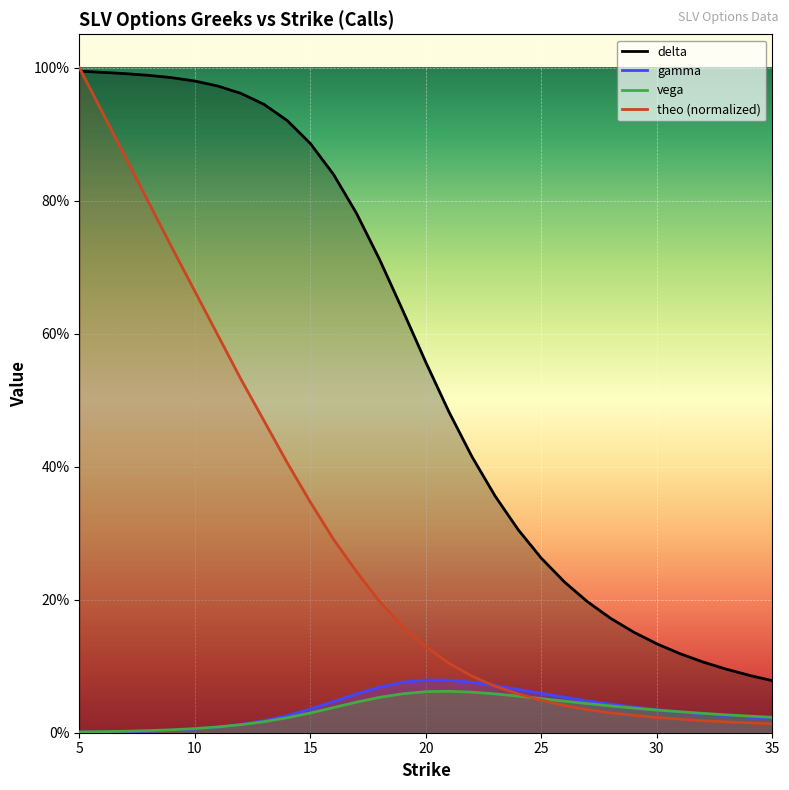

Which category has the lowest value across all series?

5